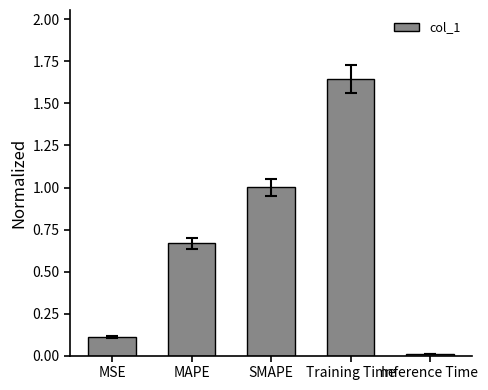

What is the label of the 4th bar from the left?

Training Time